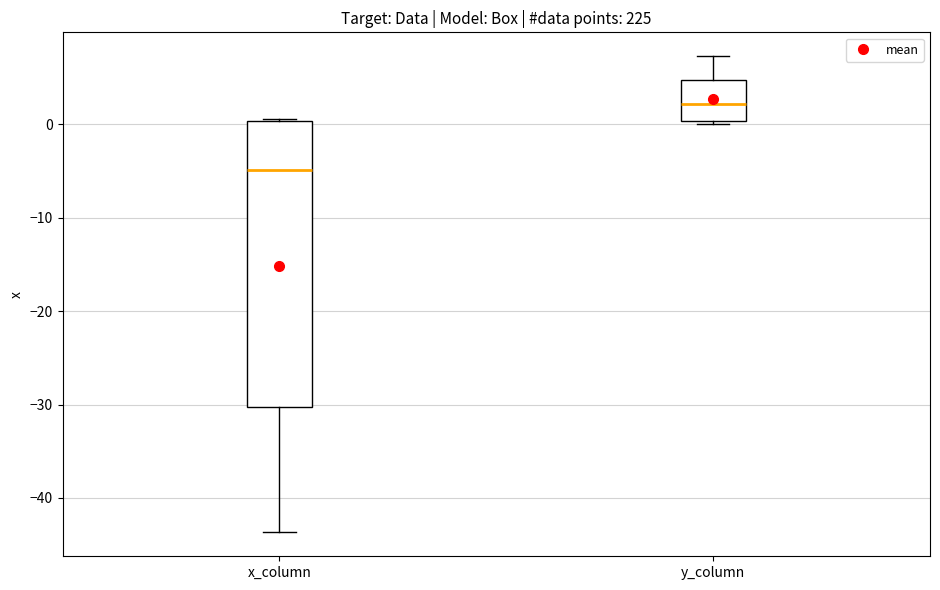

Reading left to right, read every box against the y-axis: the position of its median line, the range the box covers, and the ends of its whiskers. The values are not printed on the chart, so give them approximately, as read against the axis.

x_column: median -5, box -30 to 0, whiskers -44 to 1
y_column: median 2, box 0 to 5, whiskers 0 (just below the box's lower edge) to 7